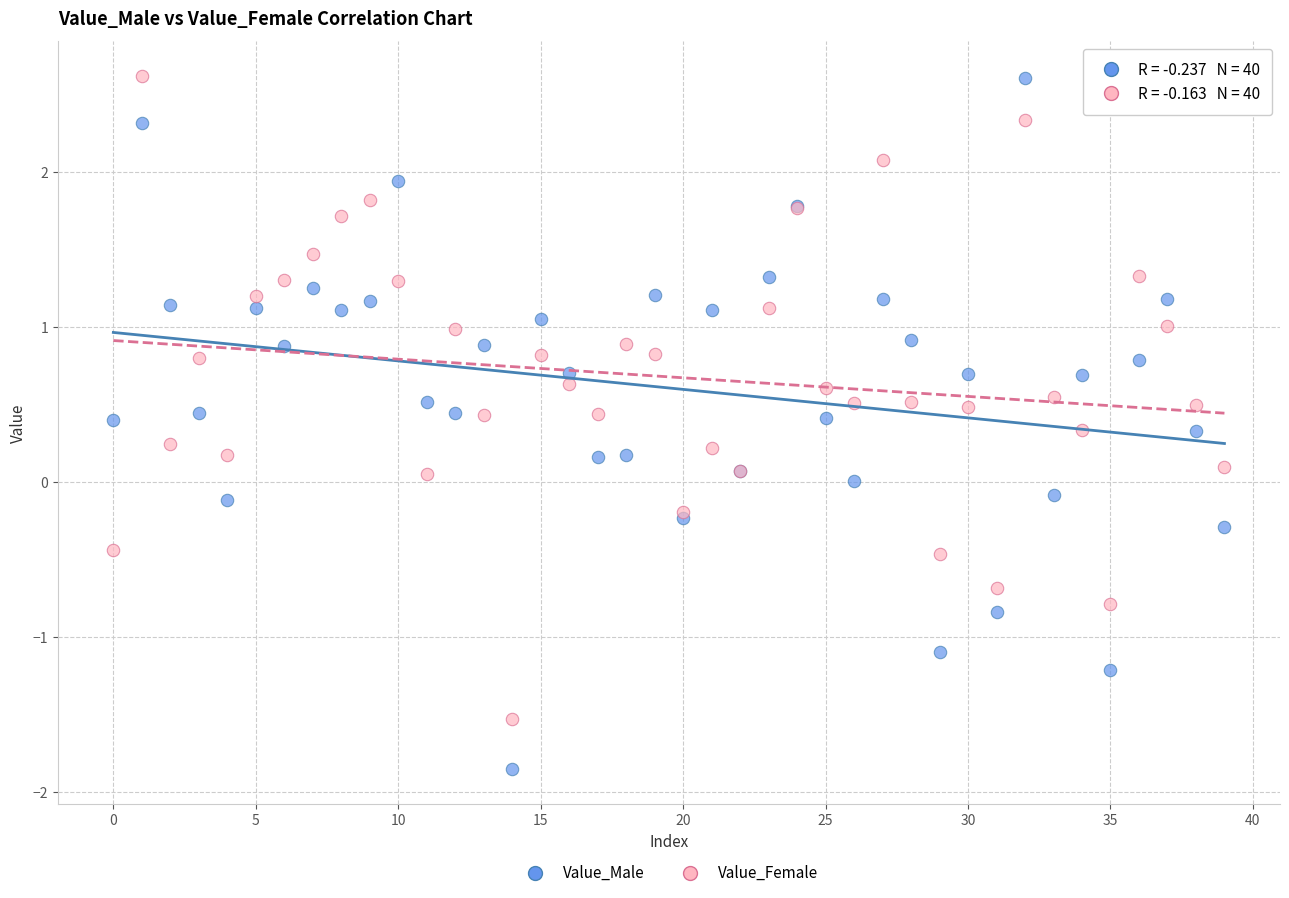

Which series has the largest Y range (max minus min)?

Value_Male